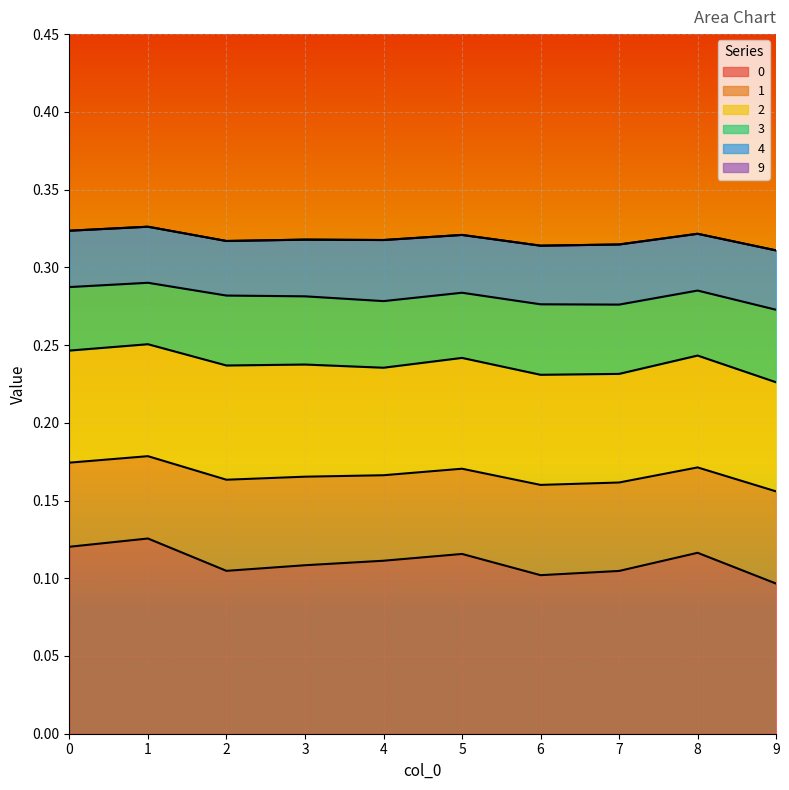

Reading left to right, transcribe all the data shown in this chart.

0: 0=0.1	1=0.1	2=0.1	3=0.1	4=0.1	5=0.1	6=0.1	7=0.1	8=0.1	9=0.1
1: 0=0.1	1=0.1	2=0.1	3=0.1	4=0.1	5=0.1	6=0.1	7=0.1	8=0.1	9=0.1
2: 0=0.1	1=0.1	2=0.1	3=0.1	4=0.1	5=0.1	6=0.1	7=0.1	8=0.1	9=0.1
3: 0=0.0	1=0.0	2=0.0	3=0.0	4=0.0	5=0.0	6=0.0	7=0.0	8=0.0	9=0.0
4: 0=0.0	1=0.0	2=0.0	3=0.0	4=0.0	5=0.0	6=0.0	7=0.0	8=0.0	9=0.0
9: 0=0.0	1=0.0	2=0.0	3=0.0	4=0.0	5=0.0	6=0.0	7=0.0	8=0.0	9=0.0